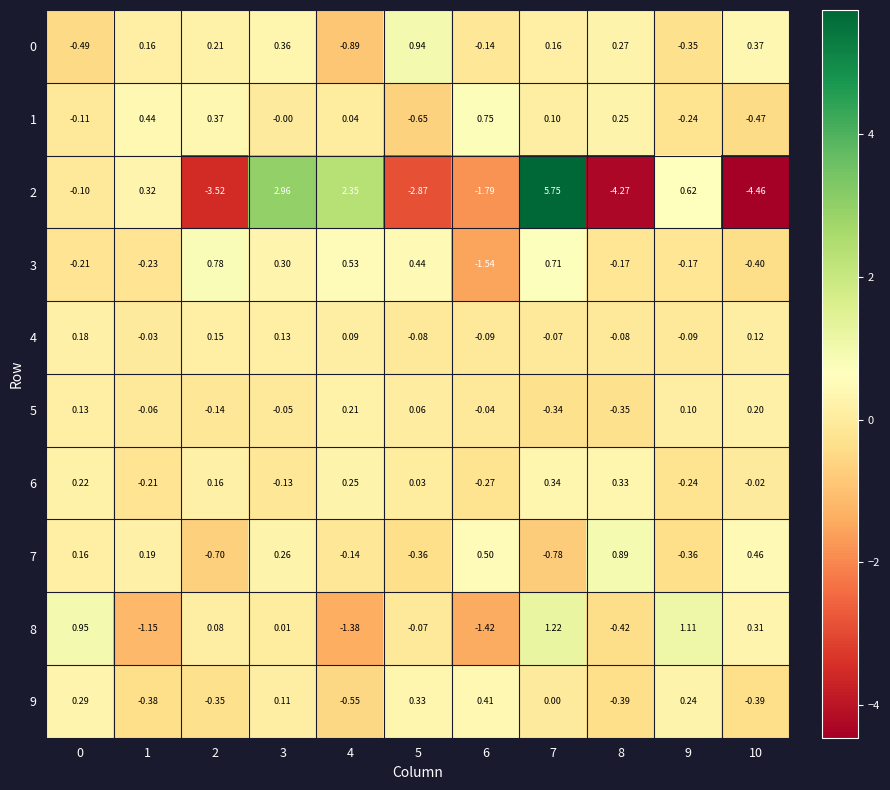

Is the value of 2 at 2 greater than the value of 1 at 7?

No